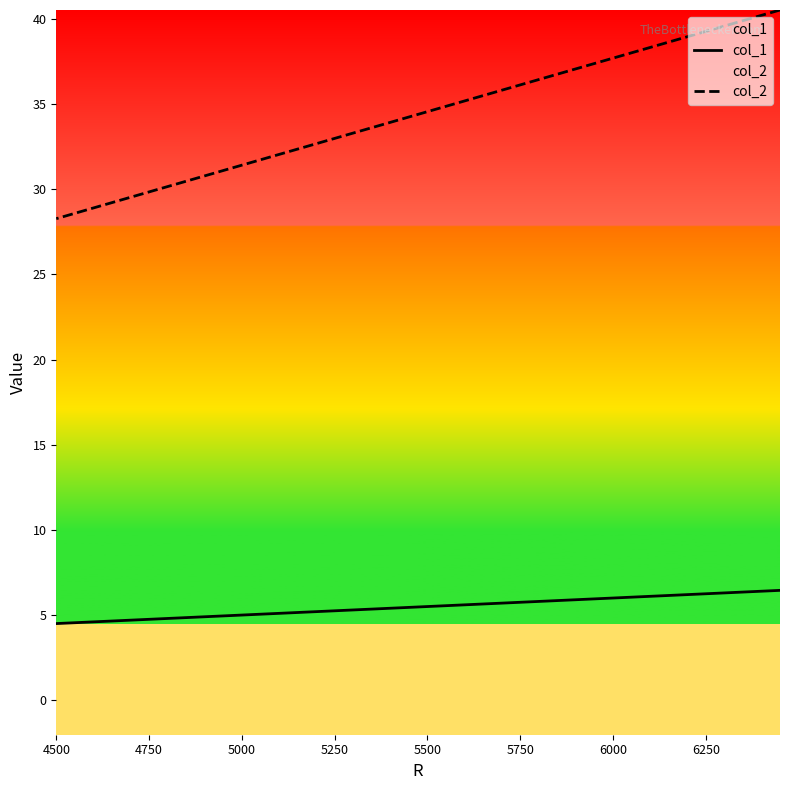

Does the chart have visible grid lines?

No